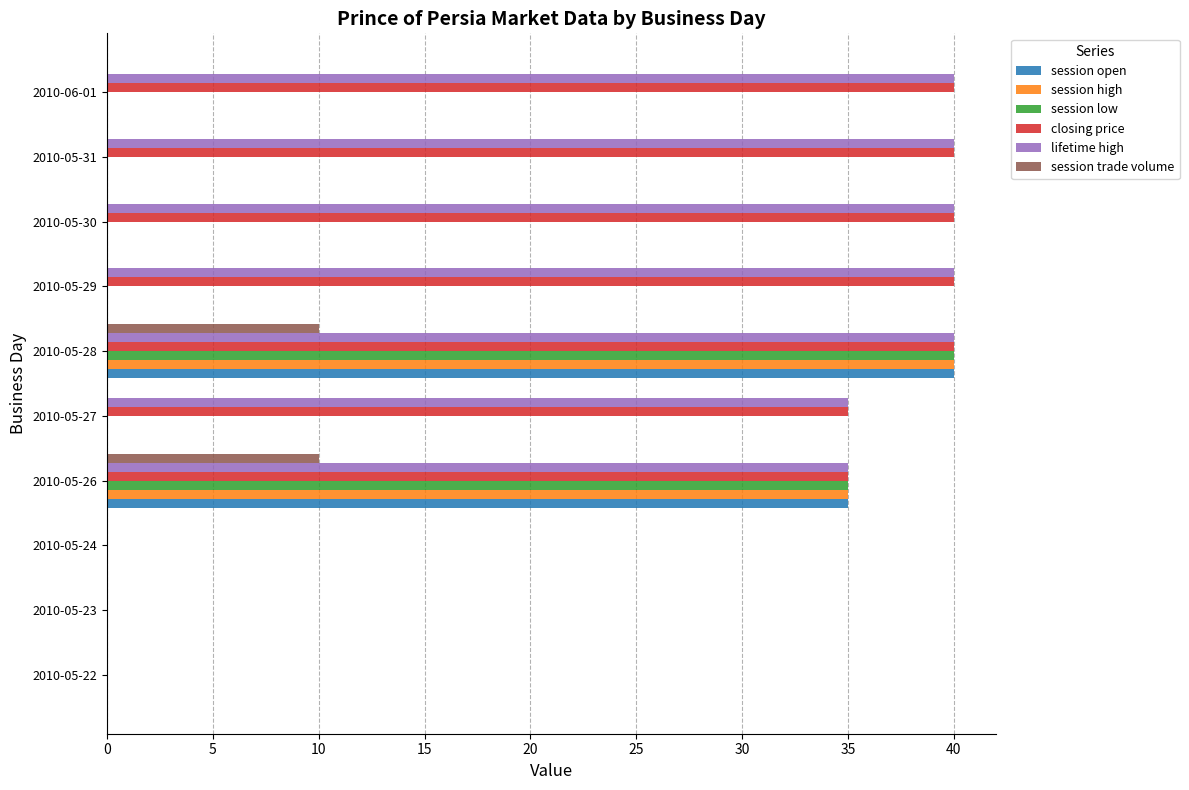

The lifetime high series shows 14 at 2010-05-29. True or false?

False